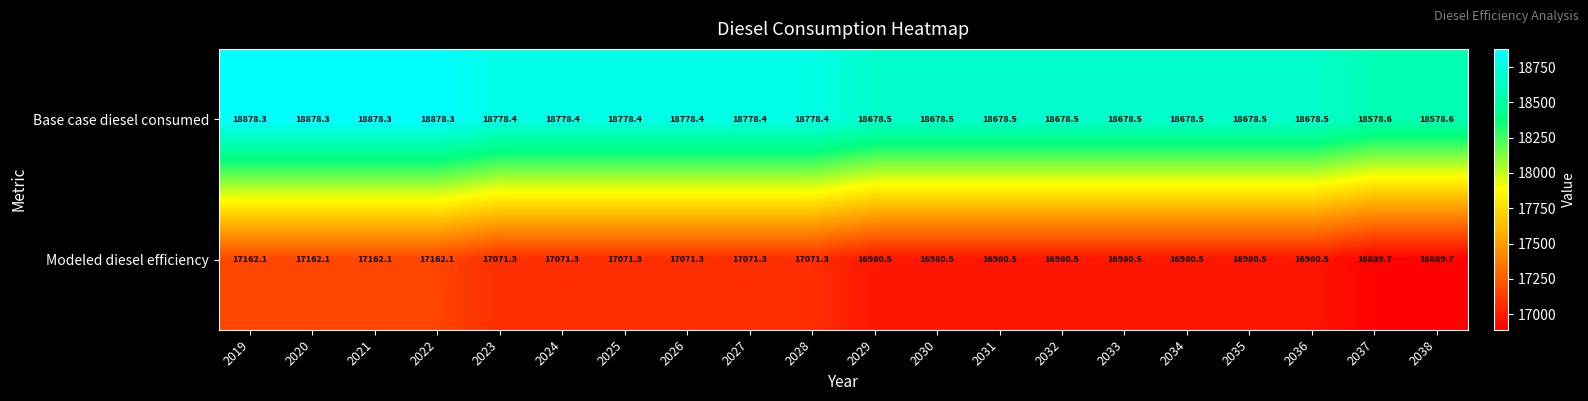

True or false: Base case diesel consumed has a value of 18878.3 at 2020.

True